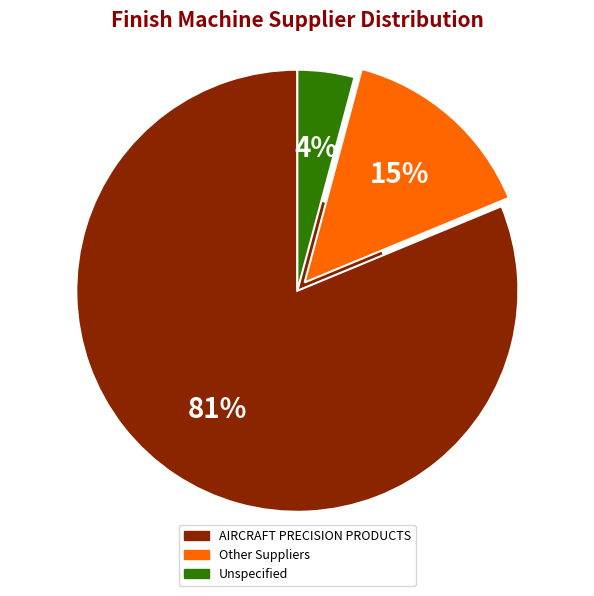

Does AIRCRAFT PRECISION PRODUCTS (CF6-80C / GE9X) account for over 50% of the chart?

Yes